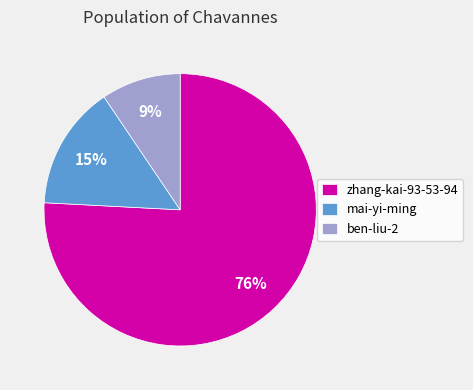

Rank the categories by value from highest to lowest.

zhang-kai-93-53-94, mai-yi-ming, ben-liu-2